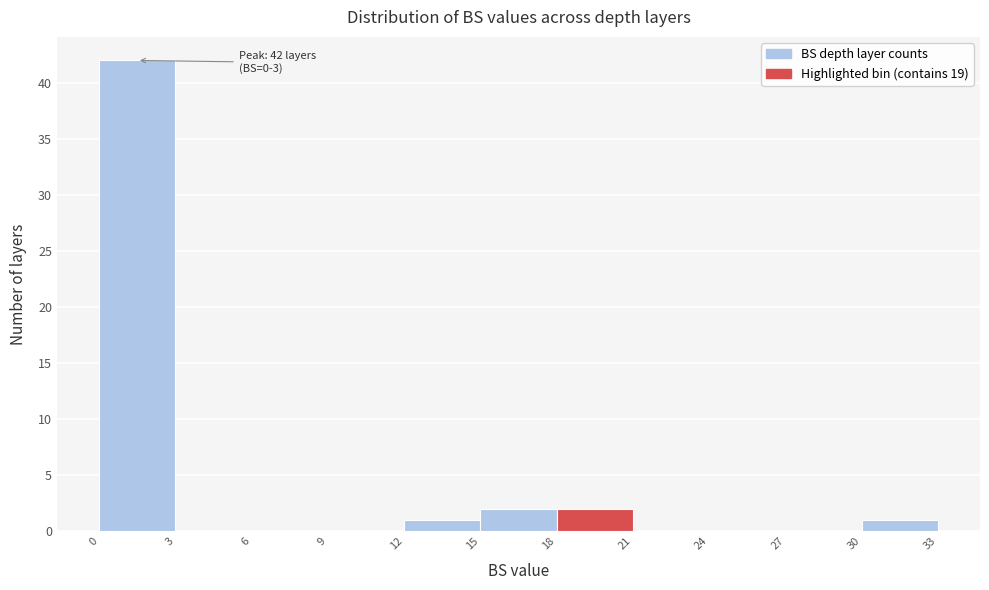

Which range on the x-axis has the tallest bar?

0 to 3